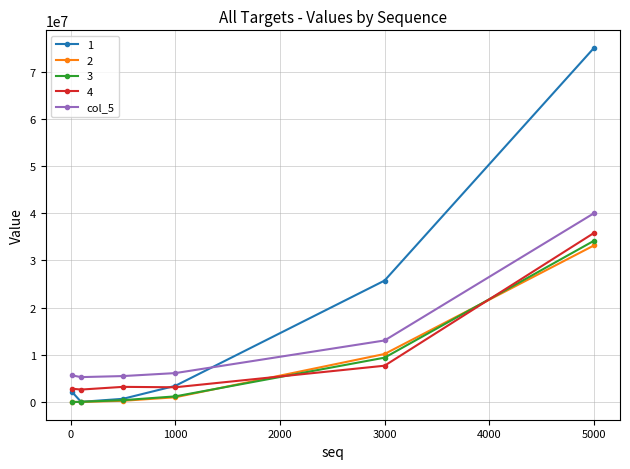

True or false: 1 has more than 0 points higher than both neighbors.

False